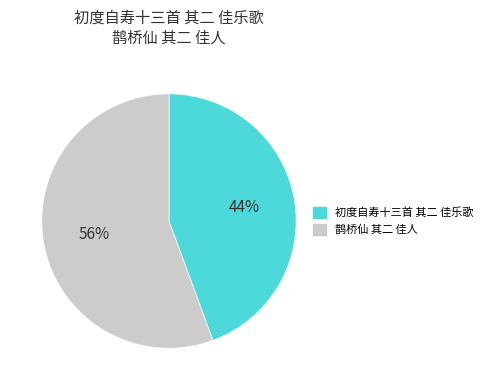

How many slices are in this pie chart?

2